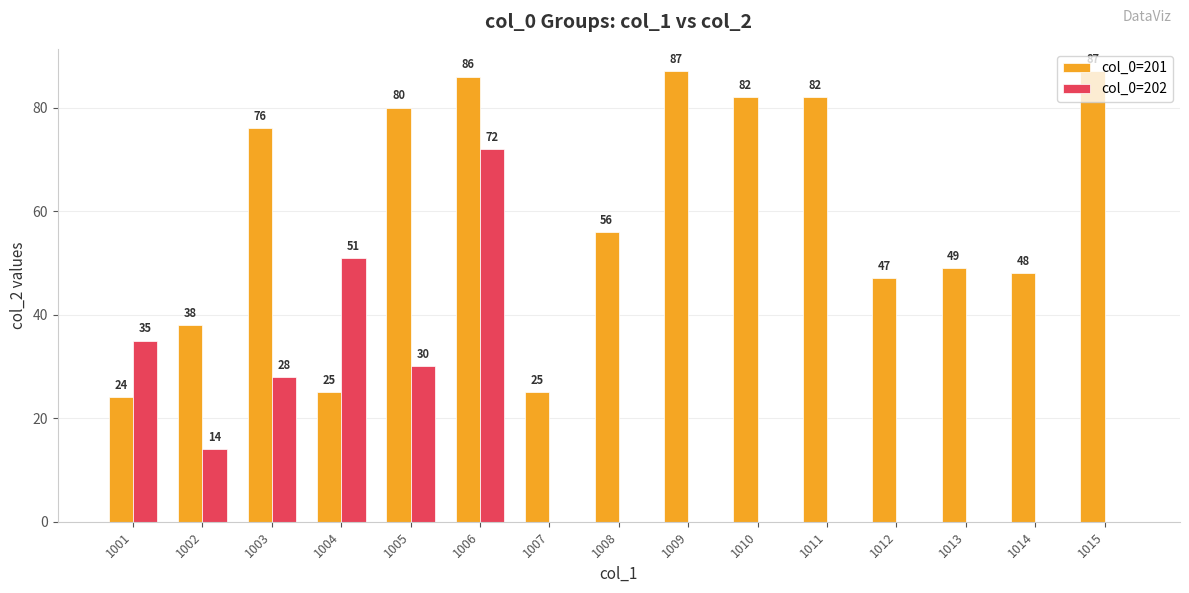

What is the maximum value shown in the chart?

87